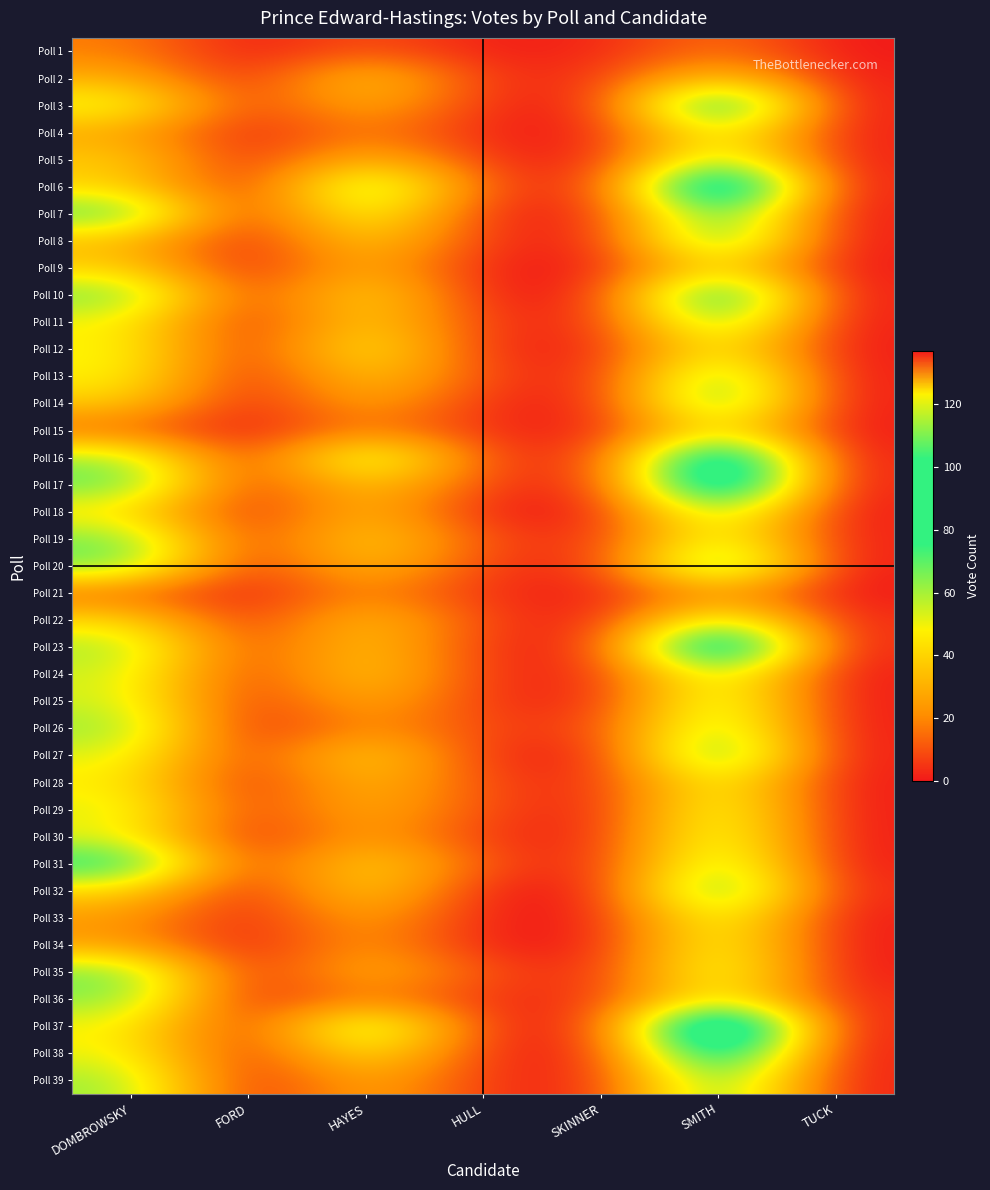

Which label corresponds to the largest value in the chart?

SMITH